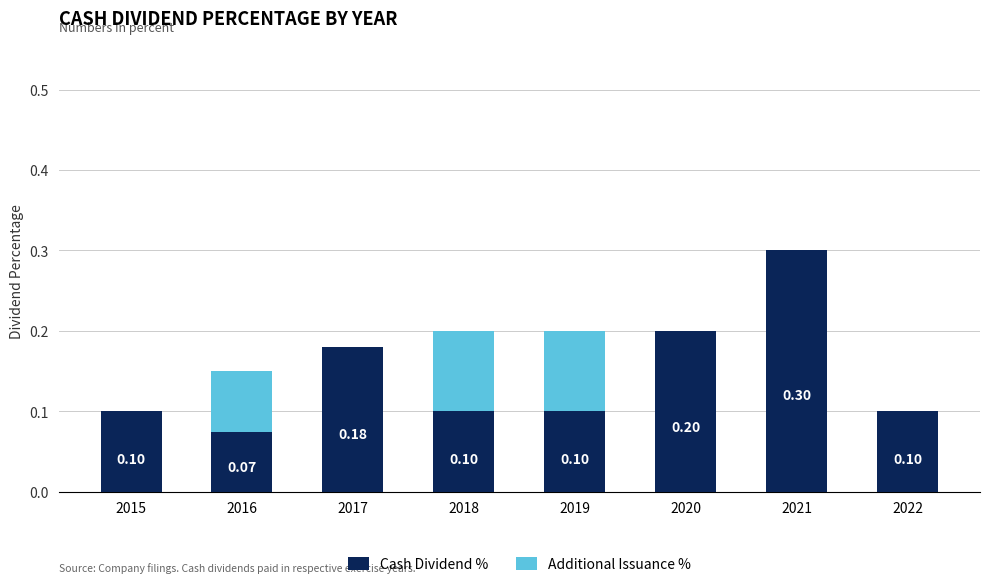

At which label is Cash Dividend % closest to 0?

2016